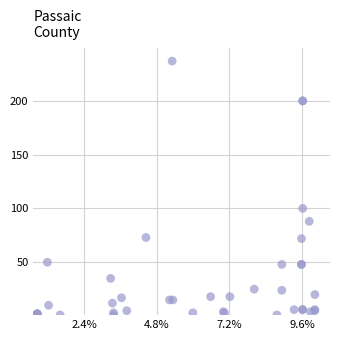

What Y value in the scatter plot is closest to 119?

100